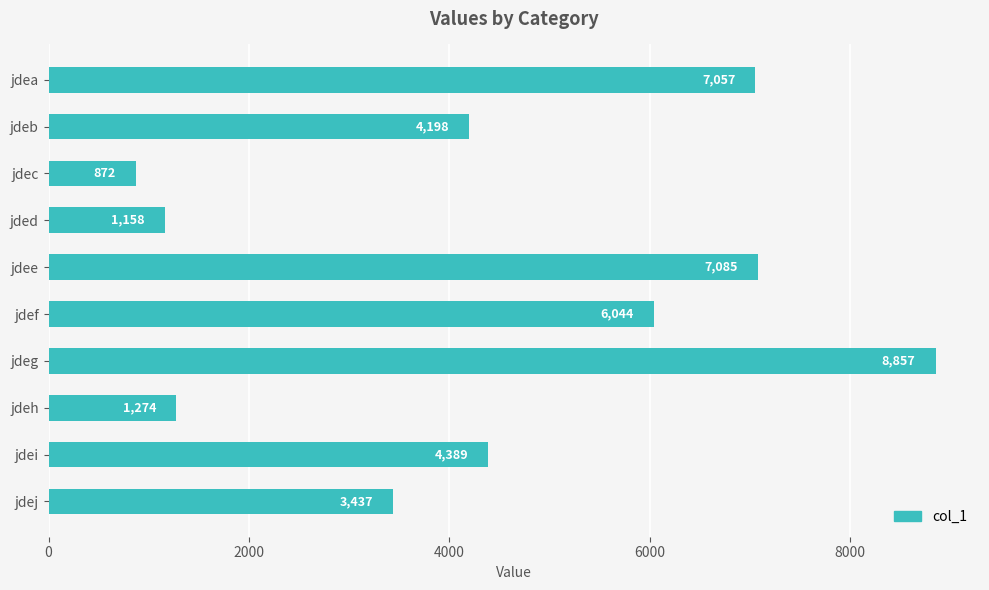

What is the minimum value shown in the chart?

872